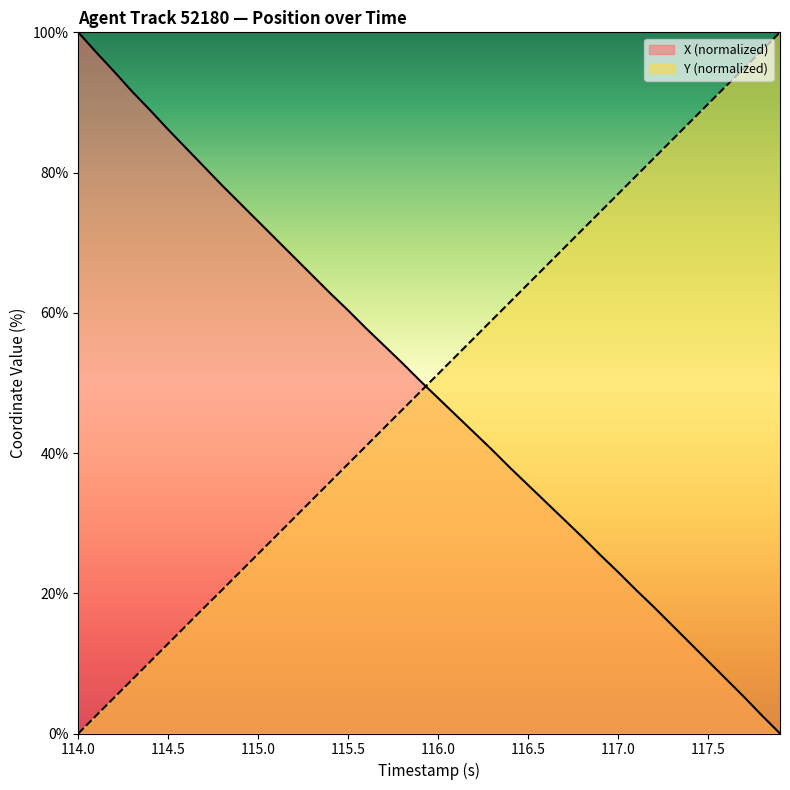

The value of Y at 114.7 is 18.0. True or false?

True